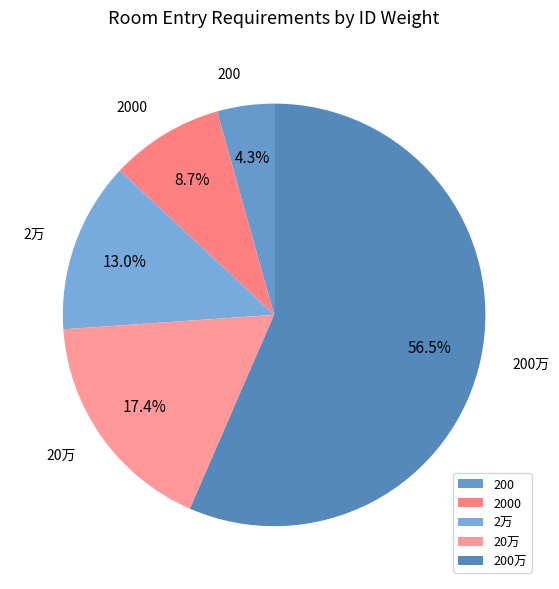

To the nearest percent, what portion does 2万 represent?

13%